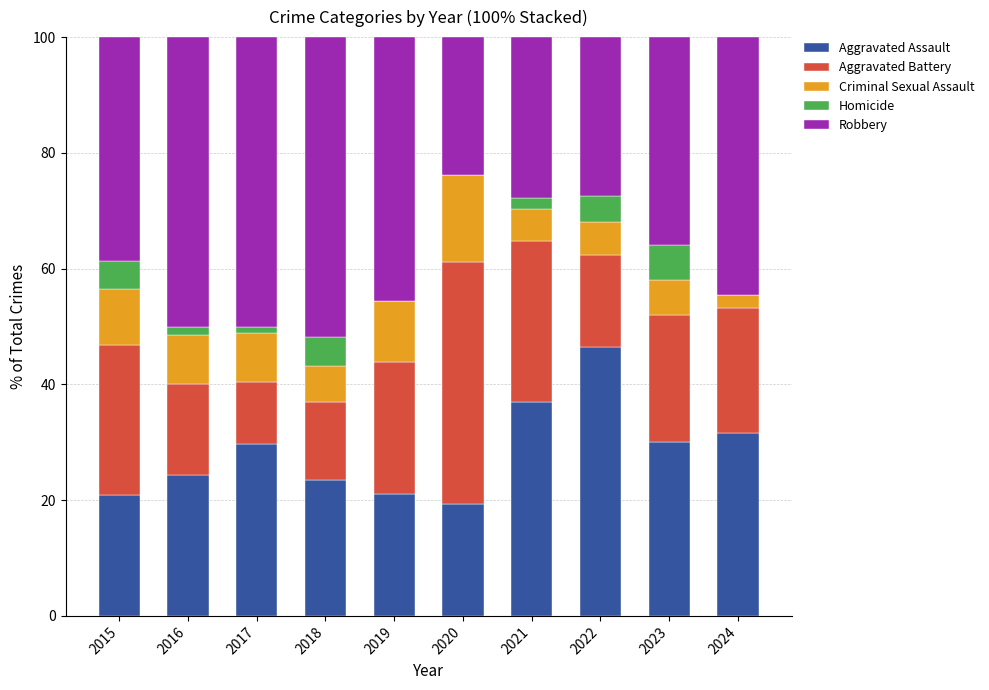

How many data points does each series have?

10